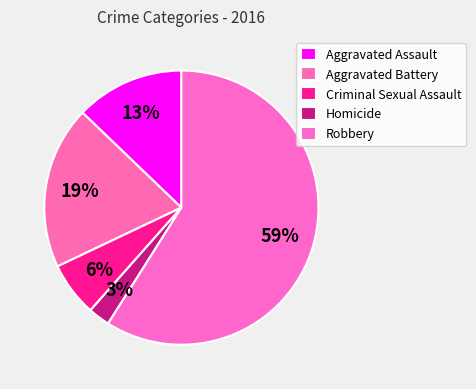

What is the smallest slice in the pie chart?

Homicide